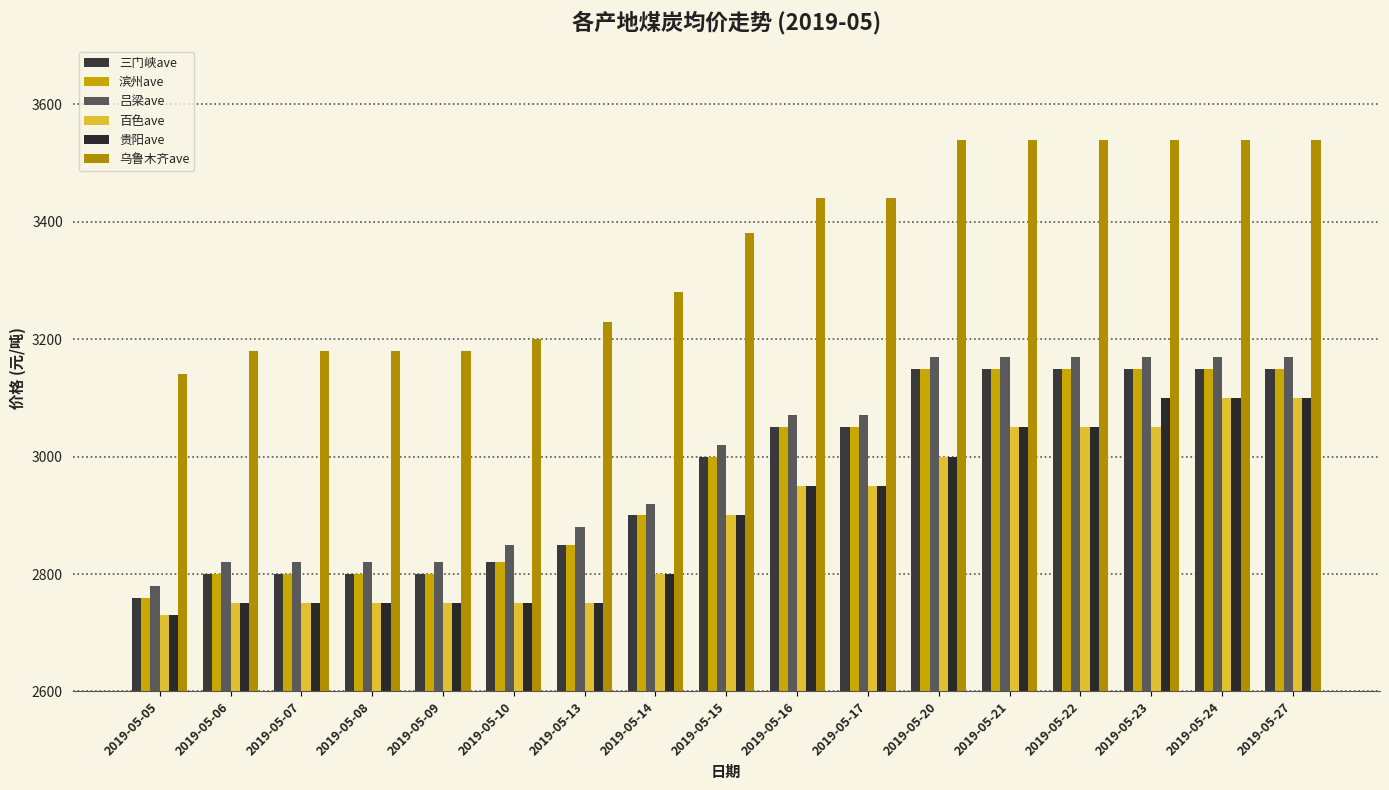

Where is 三门峡ave nearest to the value 2955?

2019-05-15